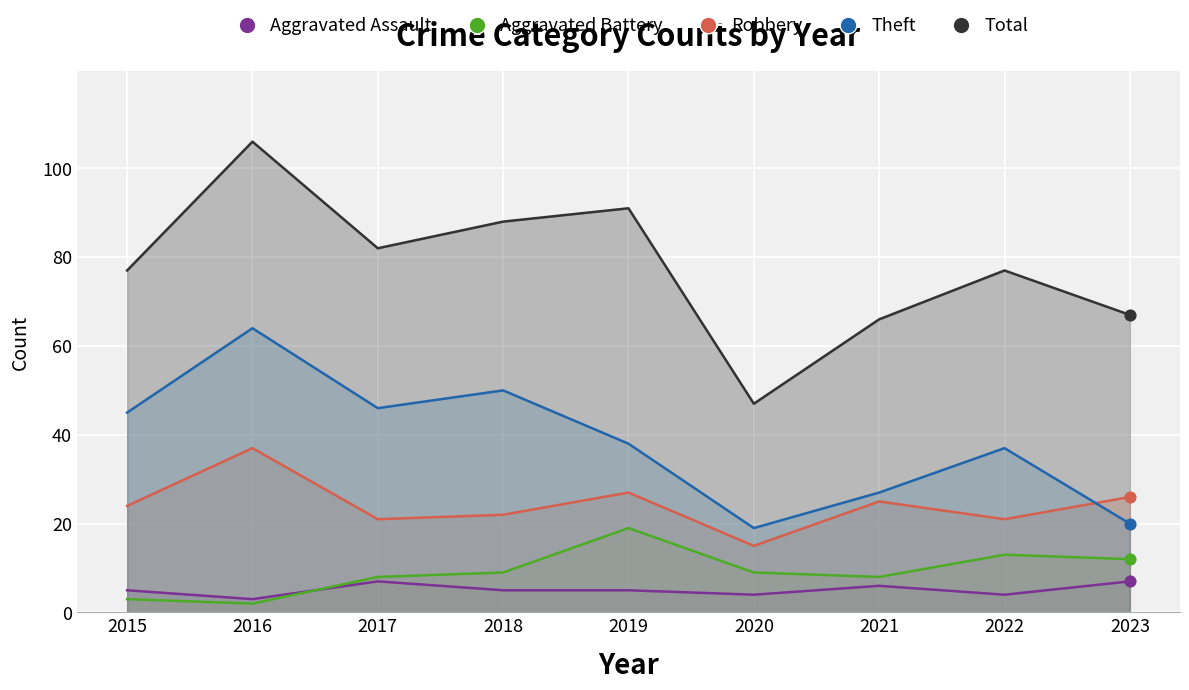

Is the value of Aggravated Battery at 2023 greater than the value of Total at 2018?

No